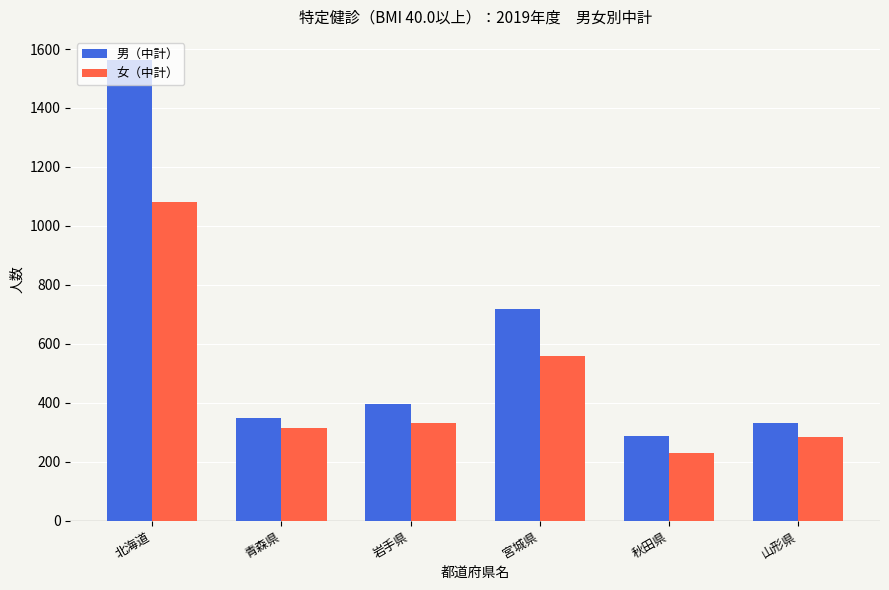

Which label corresponds to the smallest value in the chart?

秋田県